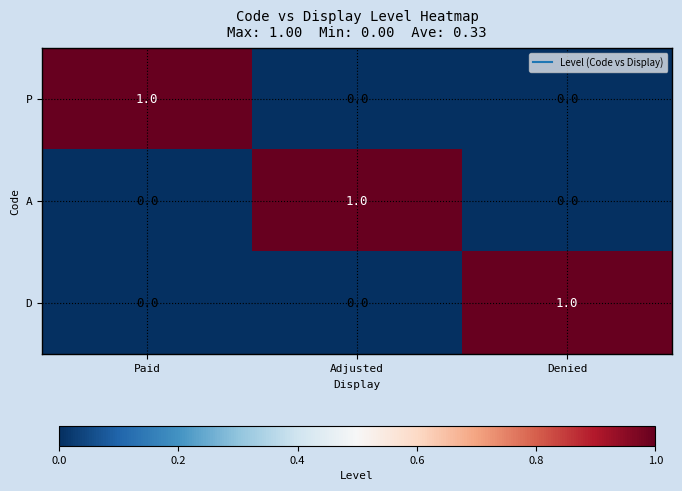

Reading right to left, list all the values displayed in this chart.

P: Denied=0	Adjusted=0	Paid=1
A: Denied=0	Adjusted=1	Paid=0
D: Denied=1	Adjusted=0	Paid=0